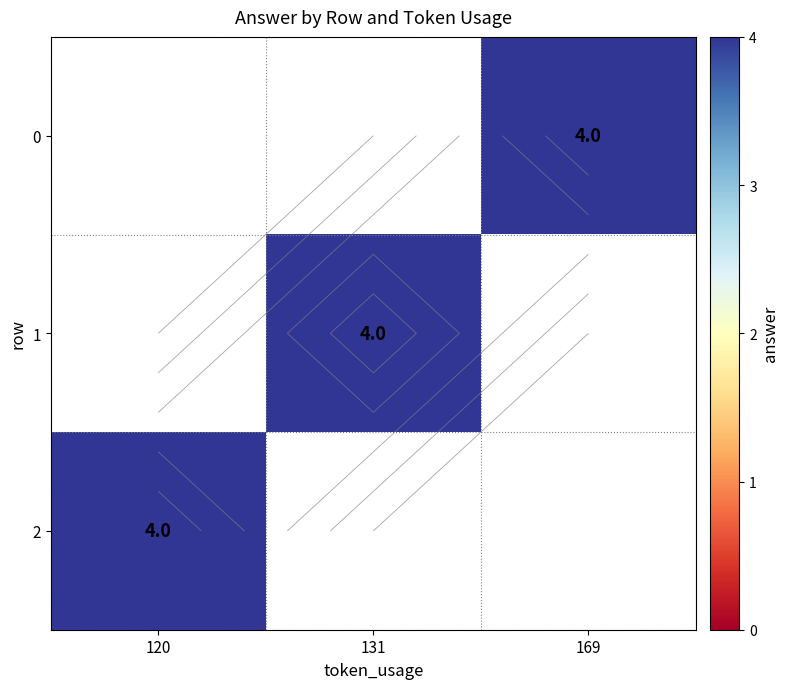

Where is 2 nearest to the value 4?

120